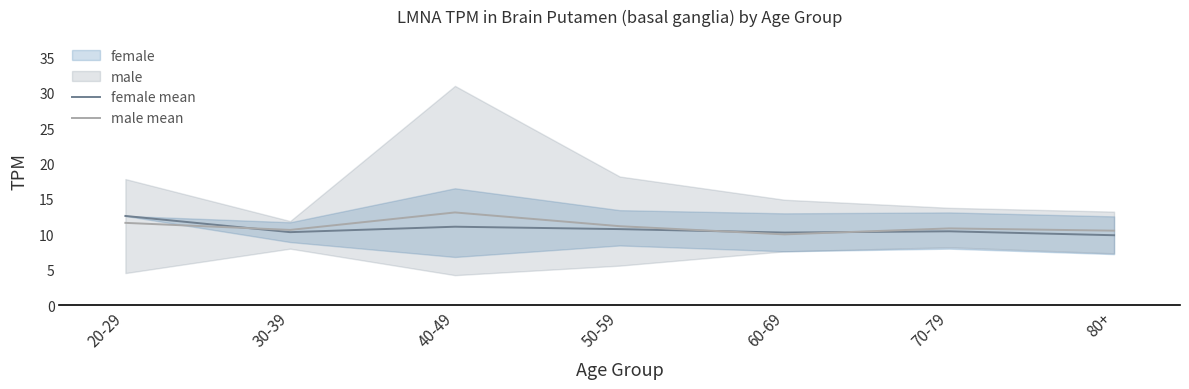

Between 80+ and 60-69, which is larger?

60-69